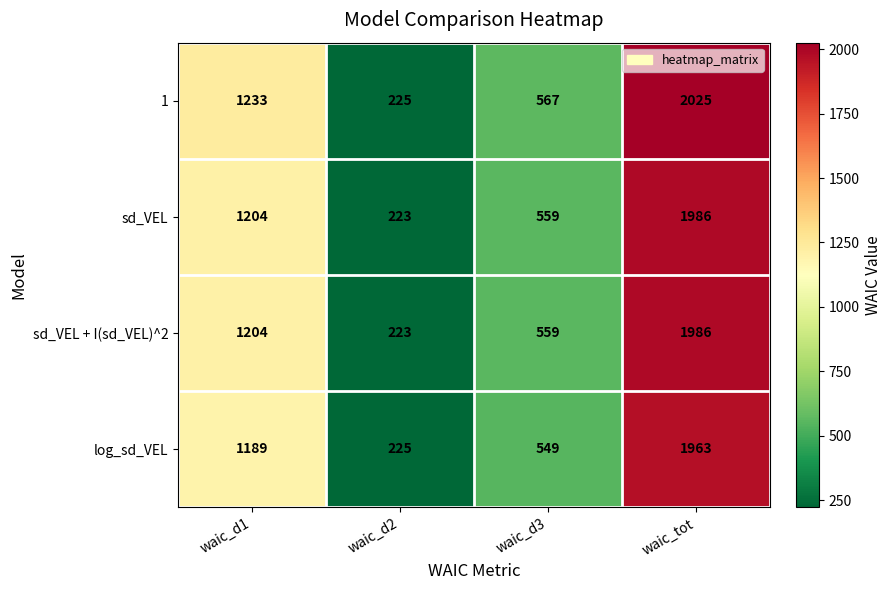

How many categories are shown in the chart?

4